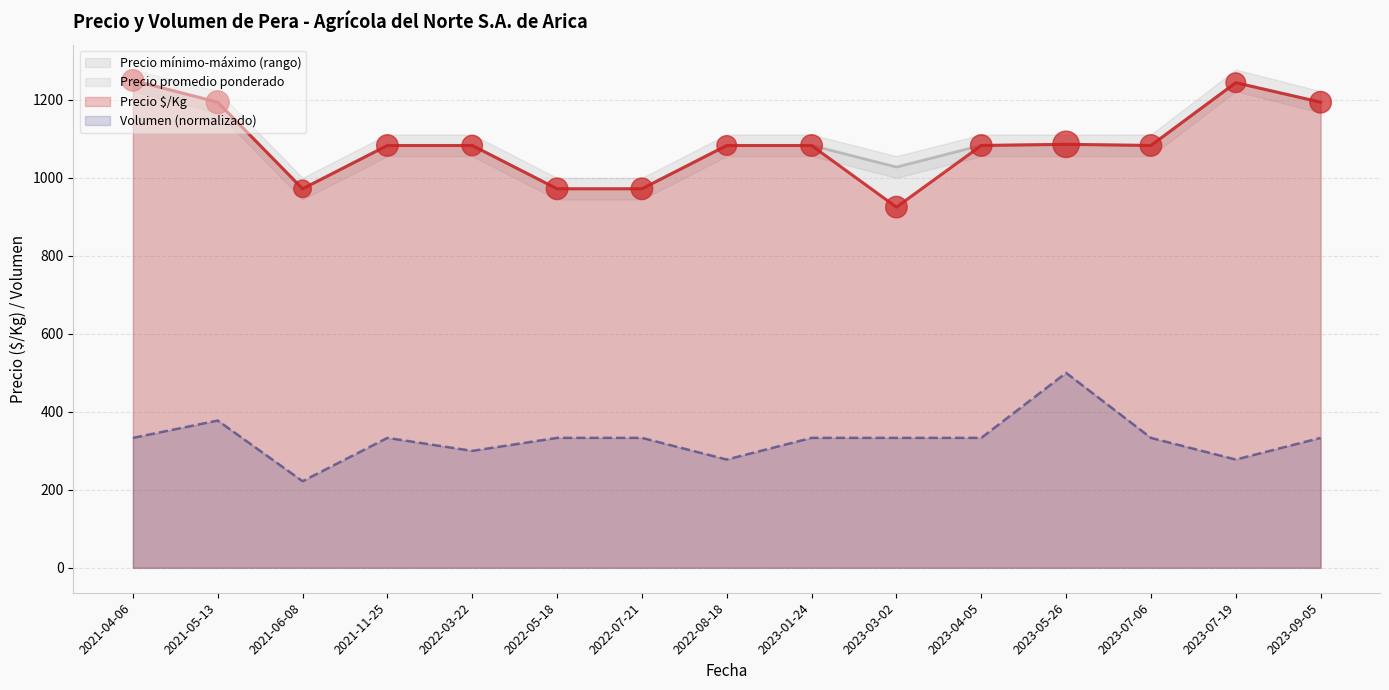

Is the value of Precio promedio ponderado at 2022-07-21 greater than the value of Volumen at 2021-04-06?

Yes